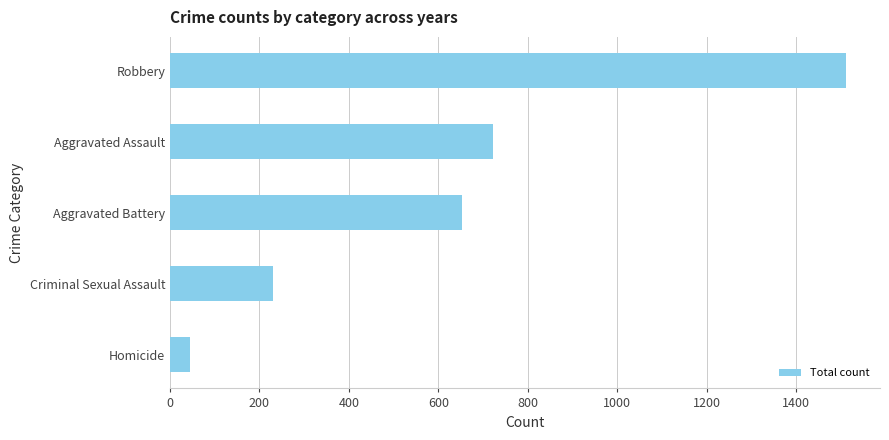

What is the change in value from Aggravated Battery to Robbery?

+860